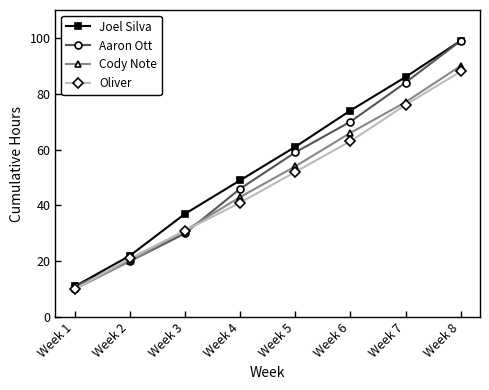

What is the difference between the highest and lowest values at Week 4?

8